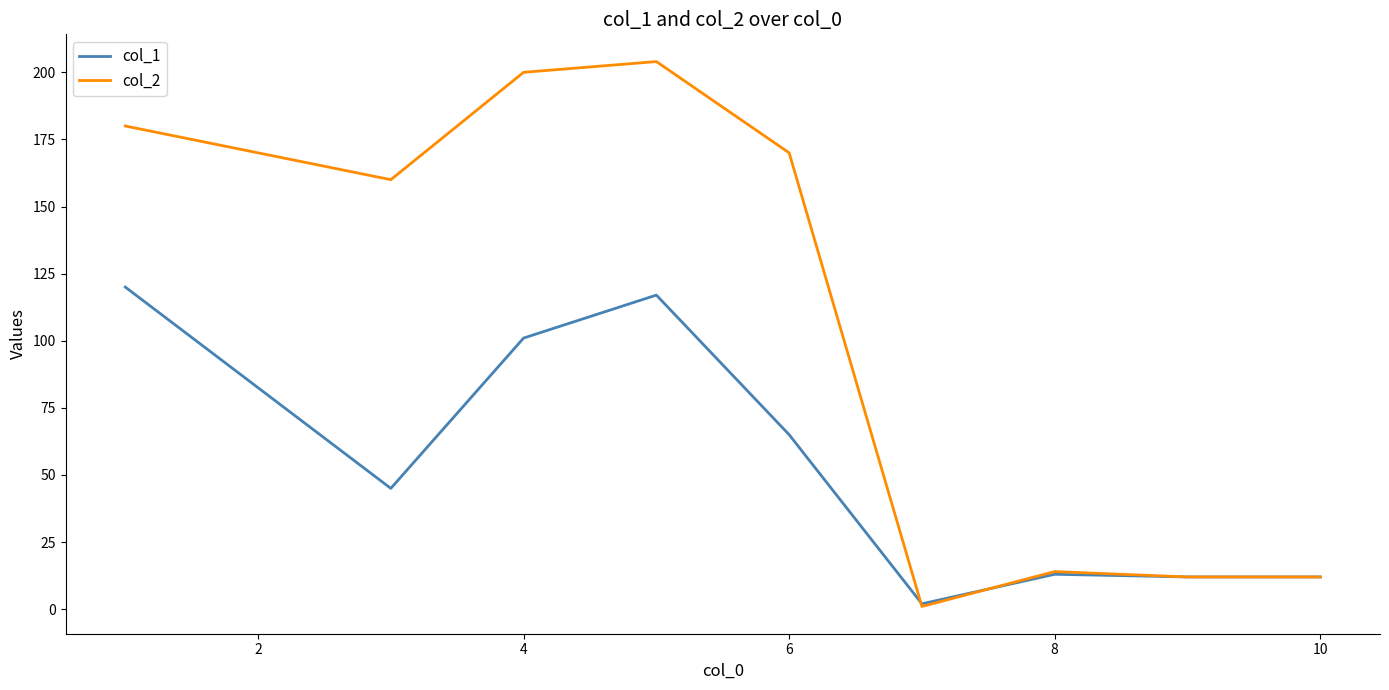

Which series has the largest total across all categories?

col_2